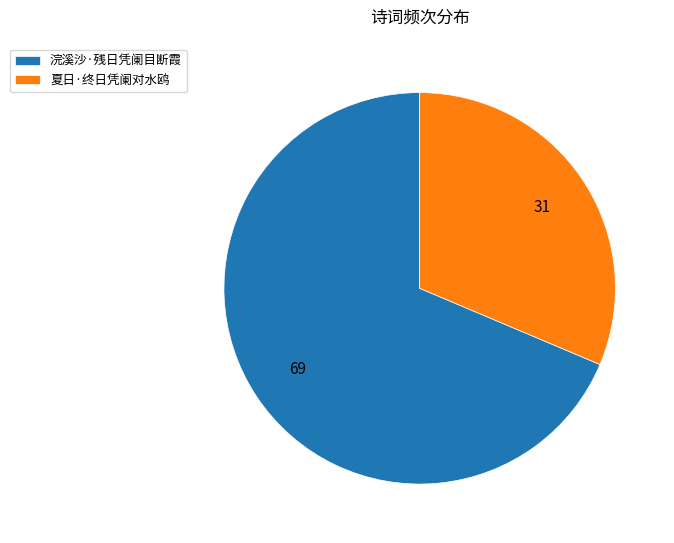

Is the sum of 浣溪沙·残日凭阑目断霞 and 夏日·终日凭阑对水鸥 greater than half?

Yes